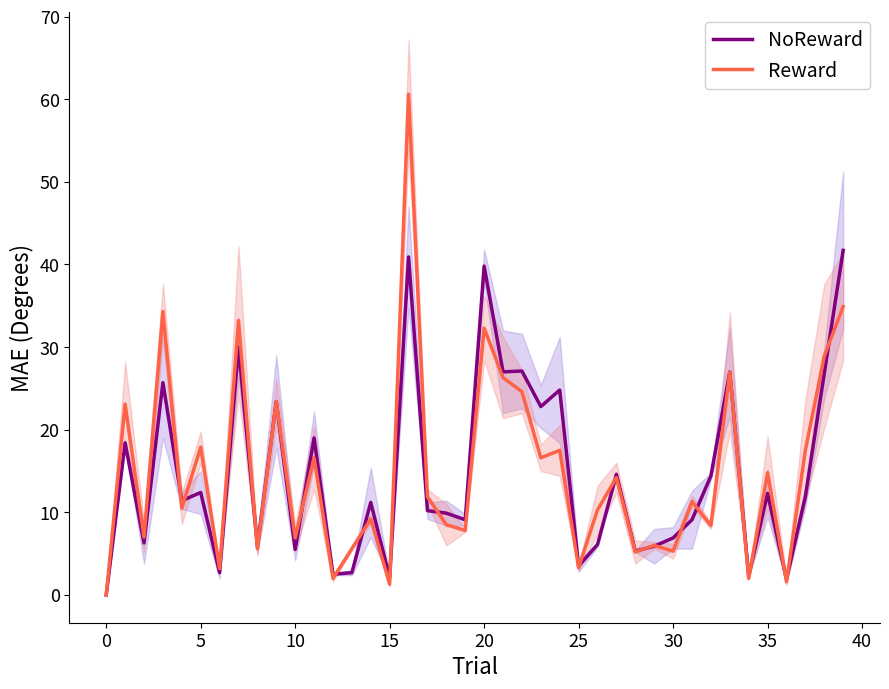

How many lines are shown in the chart?

2